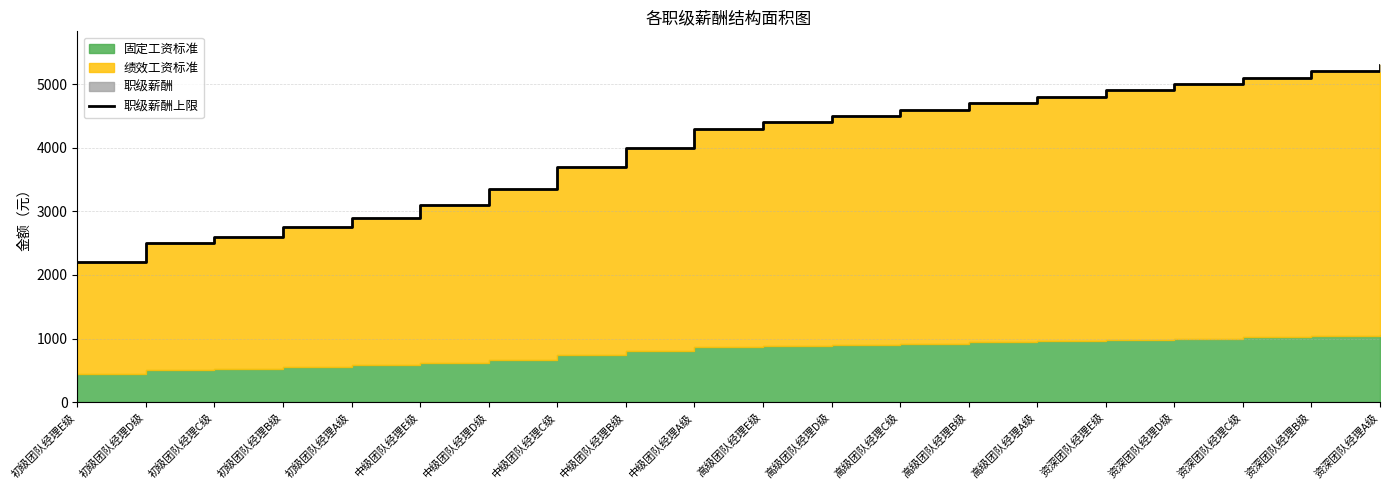

Reading left to right, transcribe all the data shown in this chart.

2200	2500	2600	2750	2900	3100	3350	3700	4000	4300	4400	4500	4600	4700	4800	4900	5000	5100	5200	5300